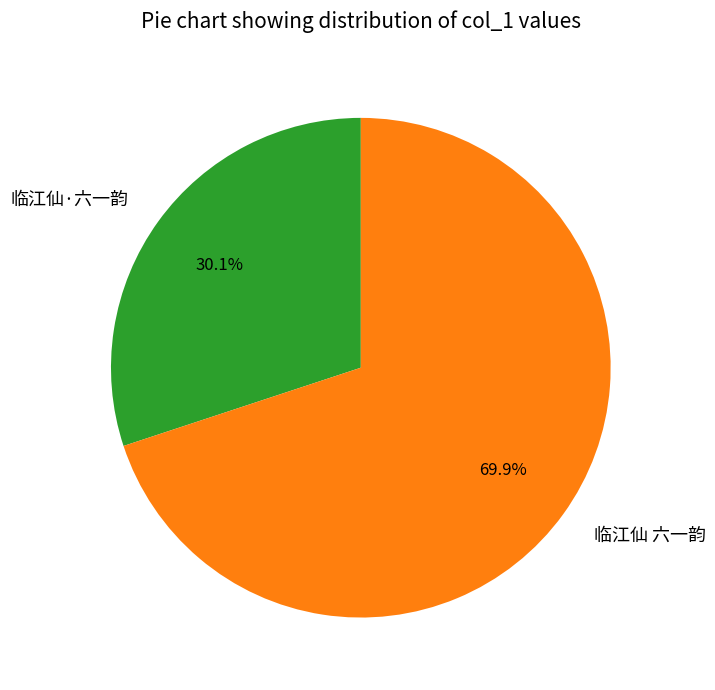

Rank the categories by value from highest to lowest.

临江仙 六一韵, 临江仙·六一韵